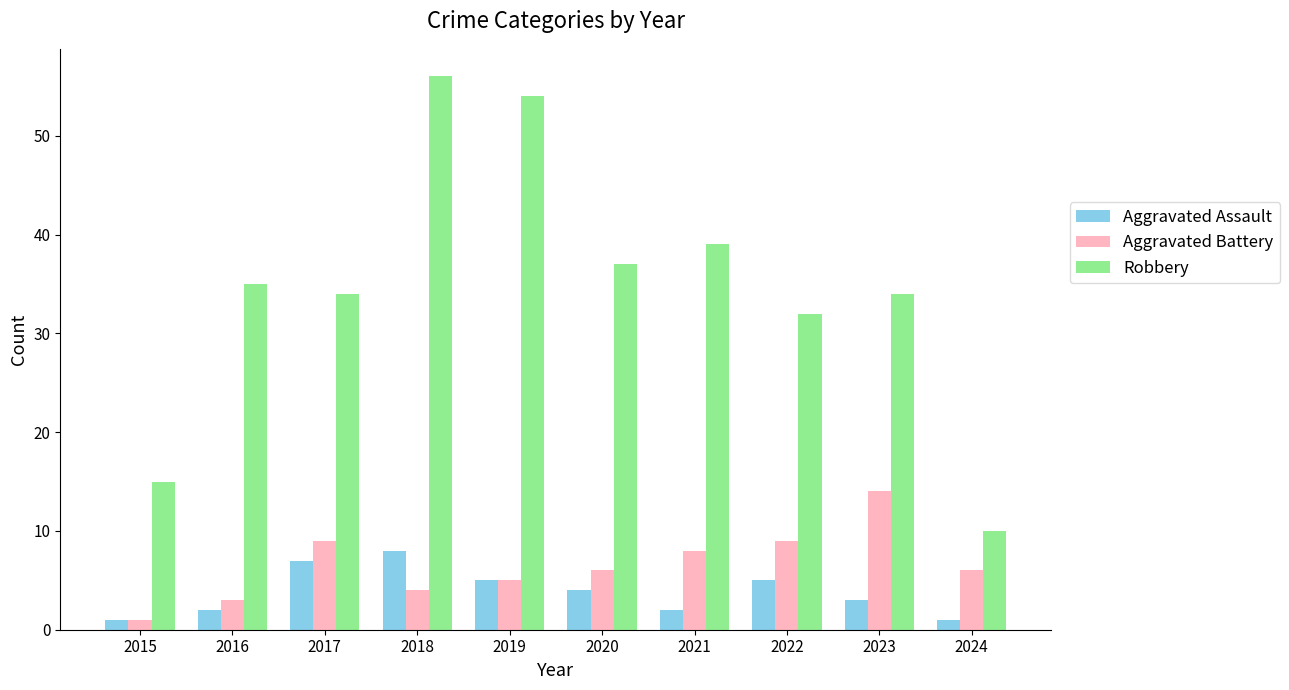

Between 2018 and 2021, which series saw the biggest shift?

Robbery